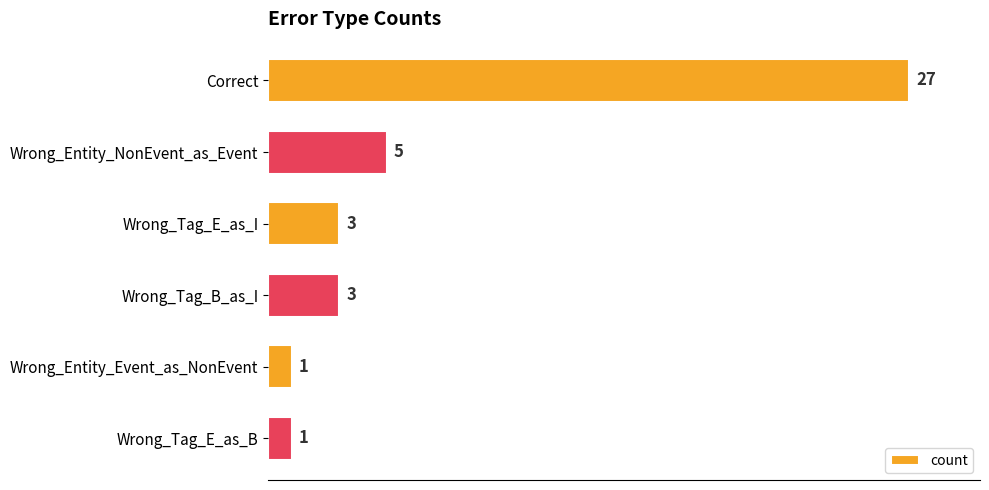

Reading bottom to top, extract all data points from this chart.

Wrong_Tag_E_as_B=1	Wrong_Entity_Event_as_NonEvent=1	Wrong_Tag_B_as_I=3	Wrong_Tag_E_as_I=3	Wrong_Entity_NonEvent_as_Event=5	Correct=27